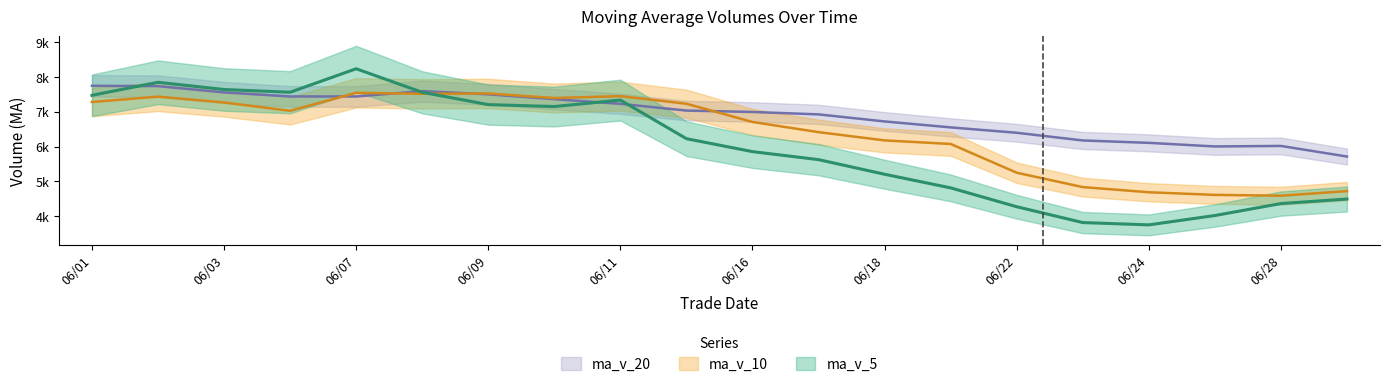

The ma_v_10 series shows 12841.0 at 20210610. True or false?

False